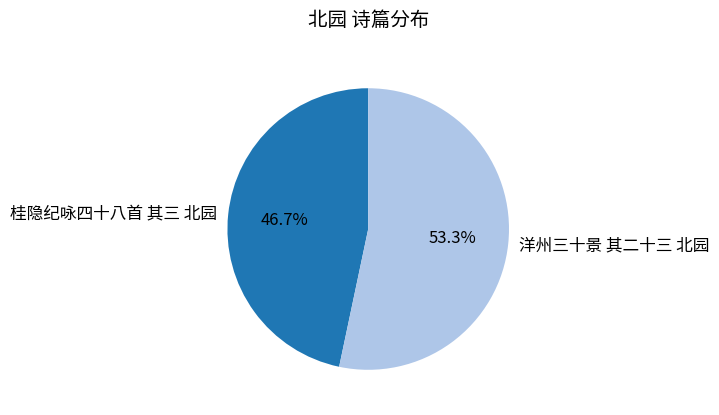

To the nearest percent, what is the average slice percentage?

50%